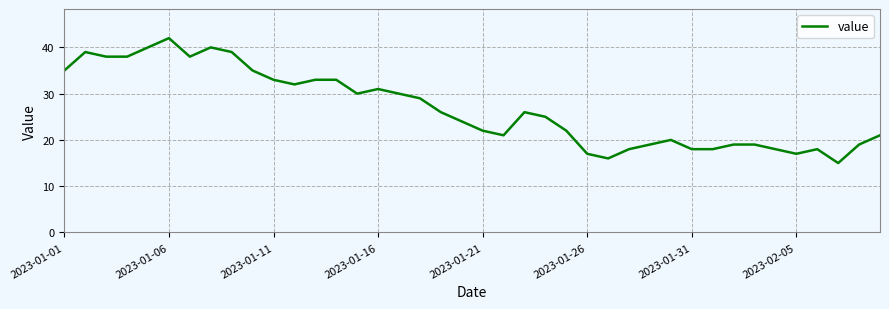

What is the greatest value displayed?

42